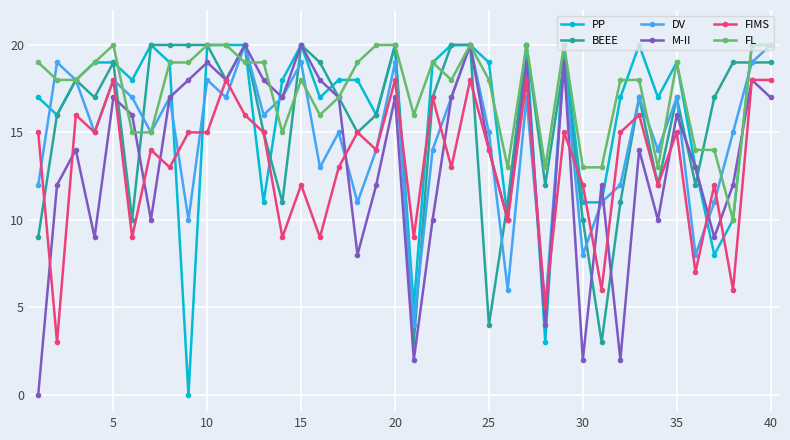

What is the highest value of the FL series?

20